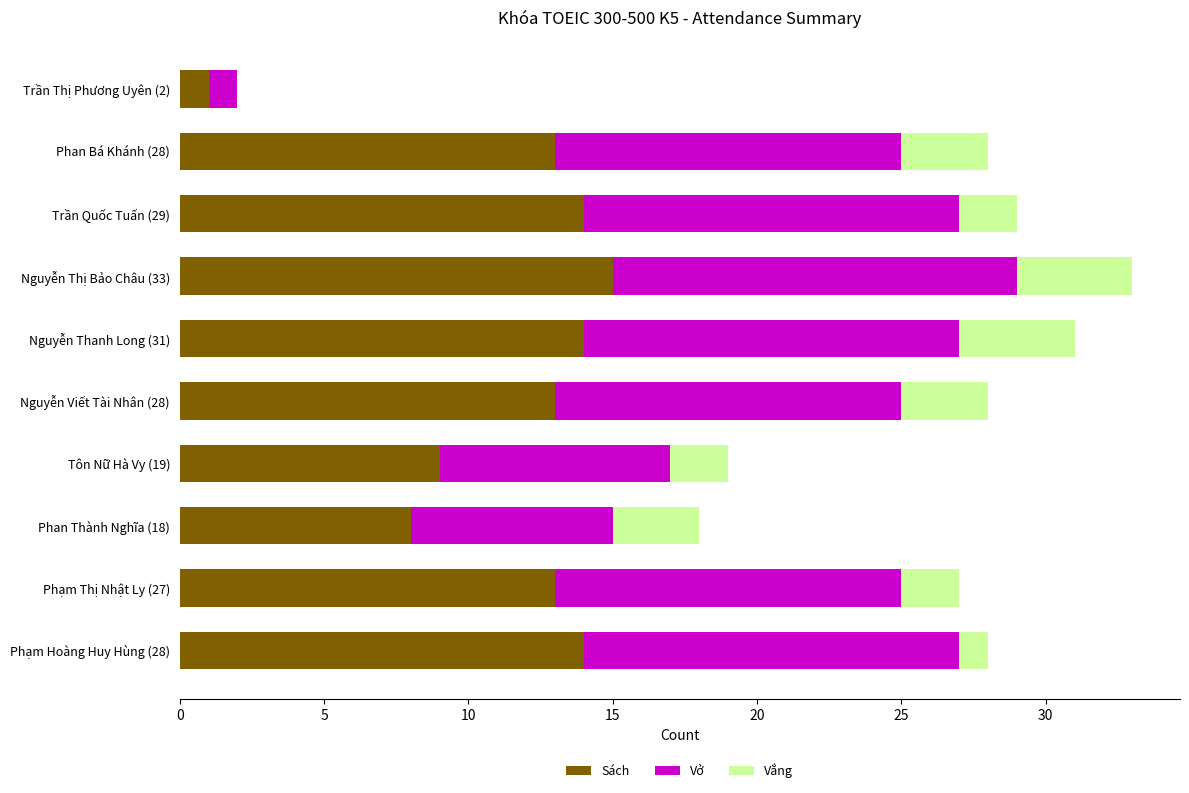

Which category has the highest value in the Sách series?

Nguyễn Thị Bảo Châu (33)